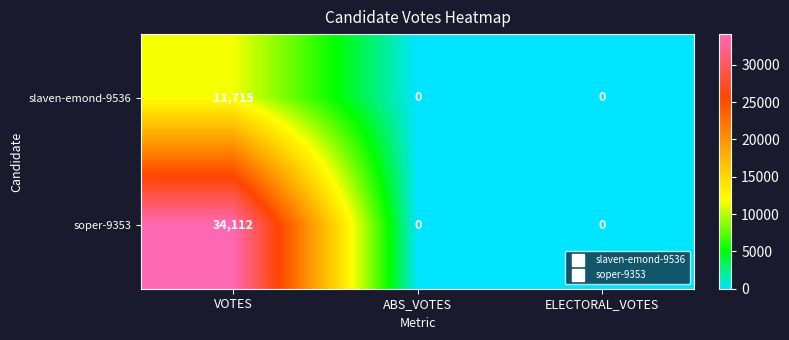

Which series has the largest total across all categories?

soper-9353